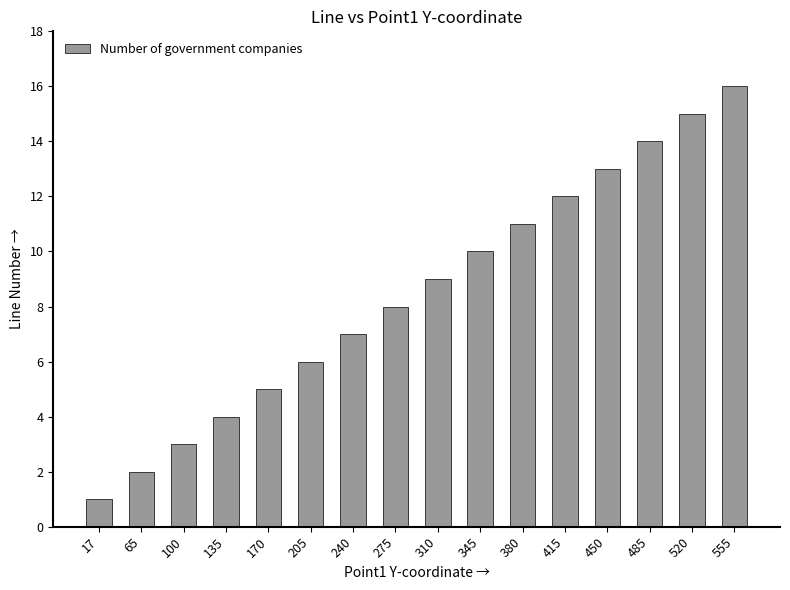

What is the sum of all values?

136